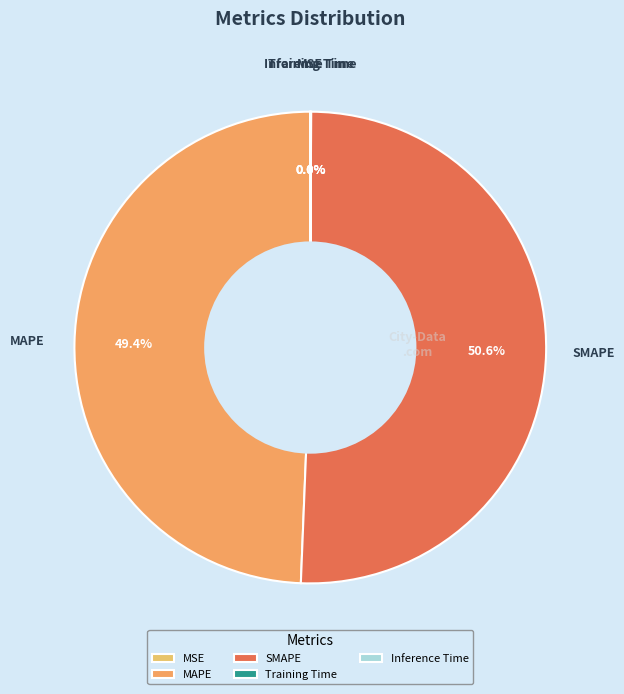

What is the largest slice in the pie chart?

SMAPE